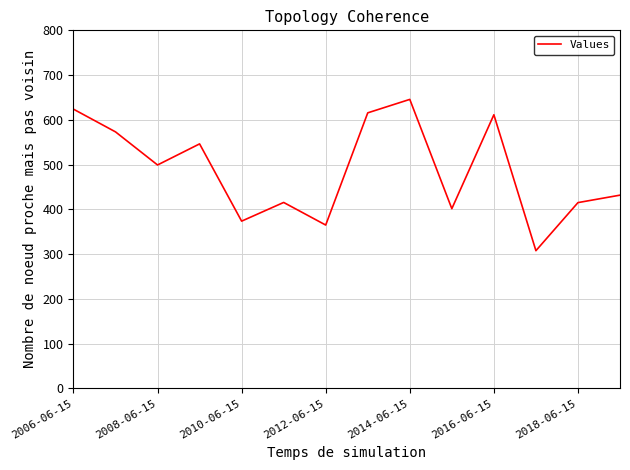

What is the greatest value displayed?

645.7